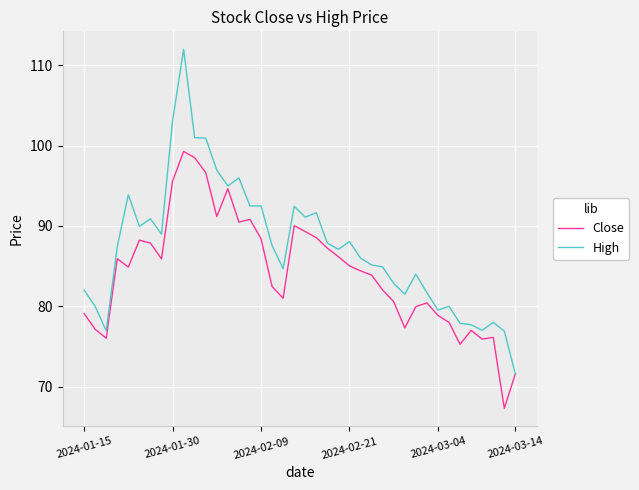

Which series has the largest total across all categories?

High